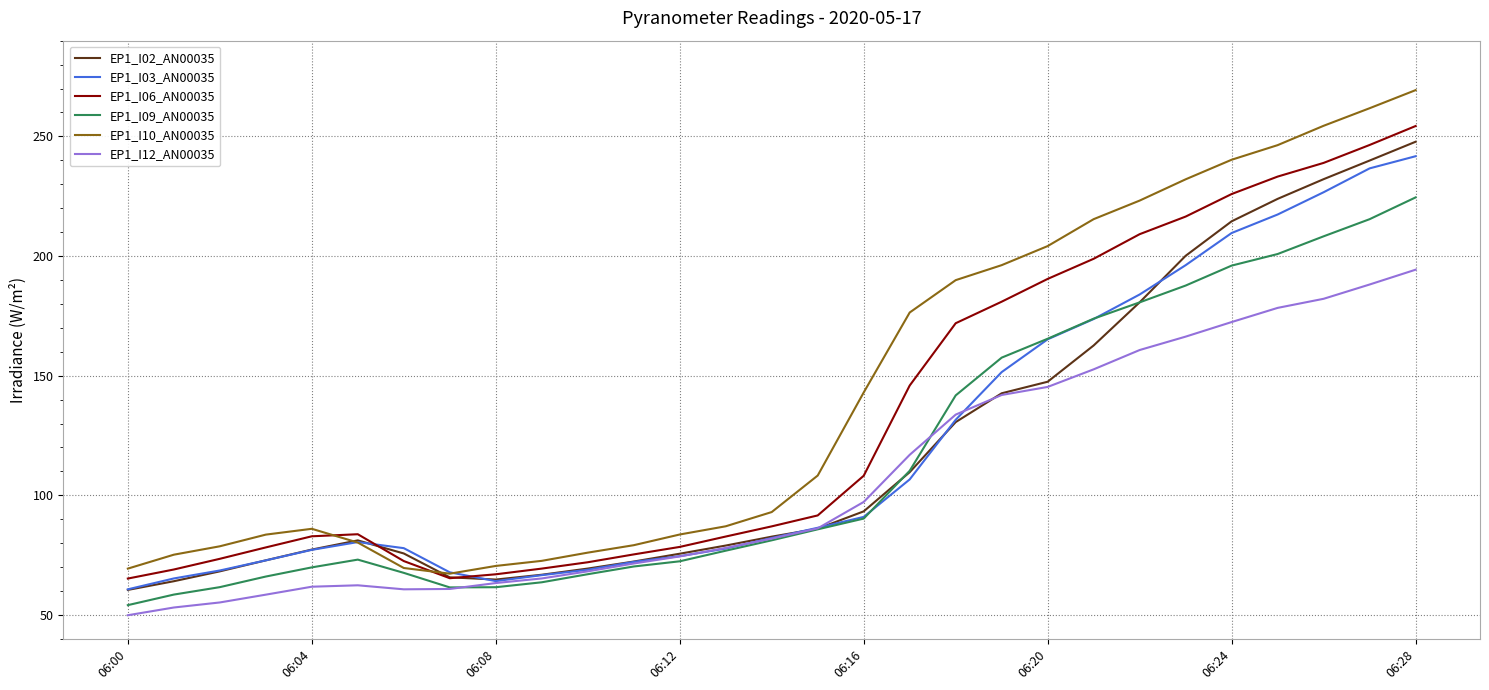

Which series has the largest total across all categories?

EP1_I10_AN00035